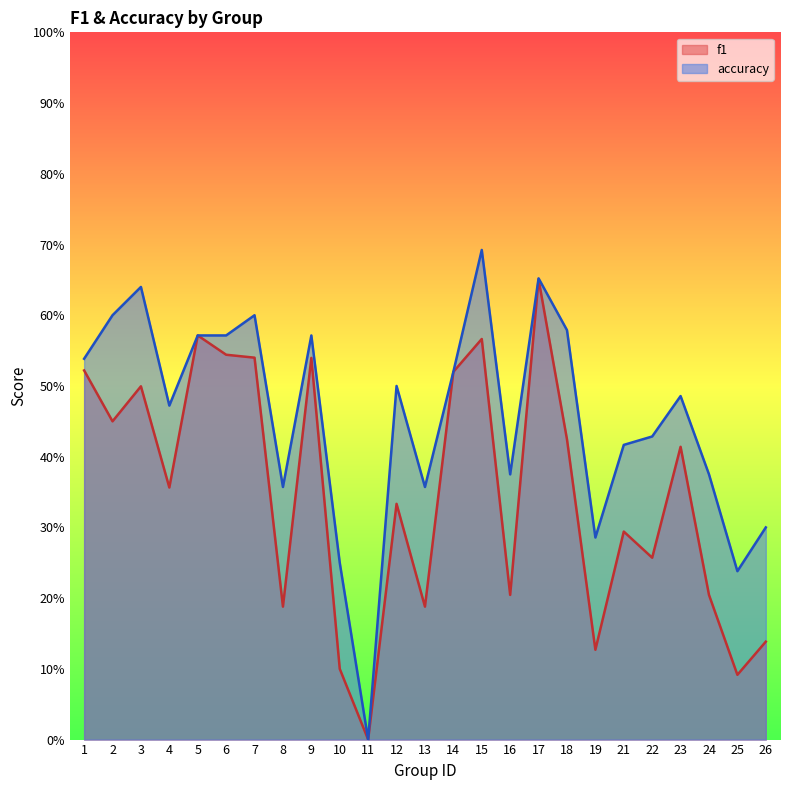

True or false: f1 has more than 0 points higher than both neighbors.

True